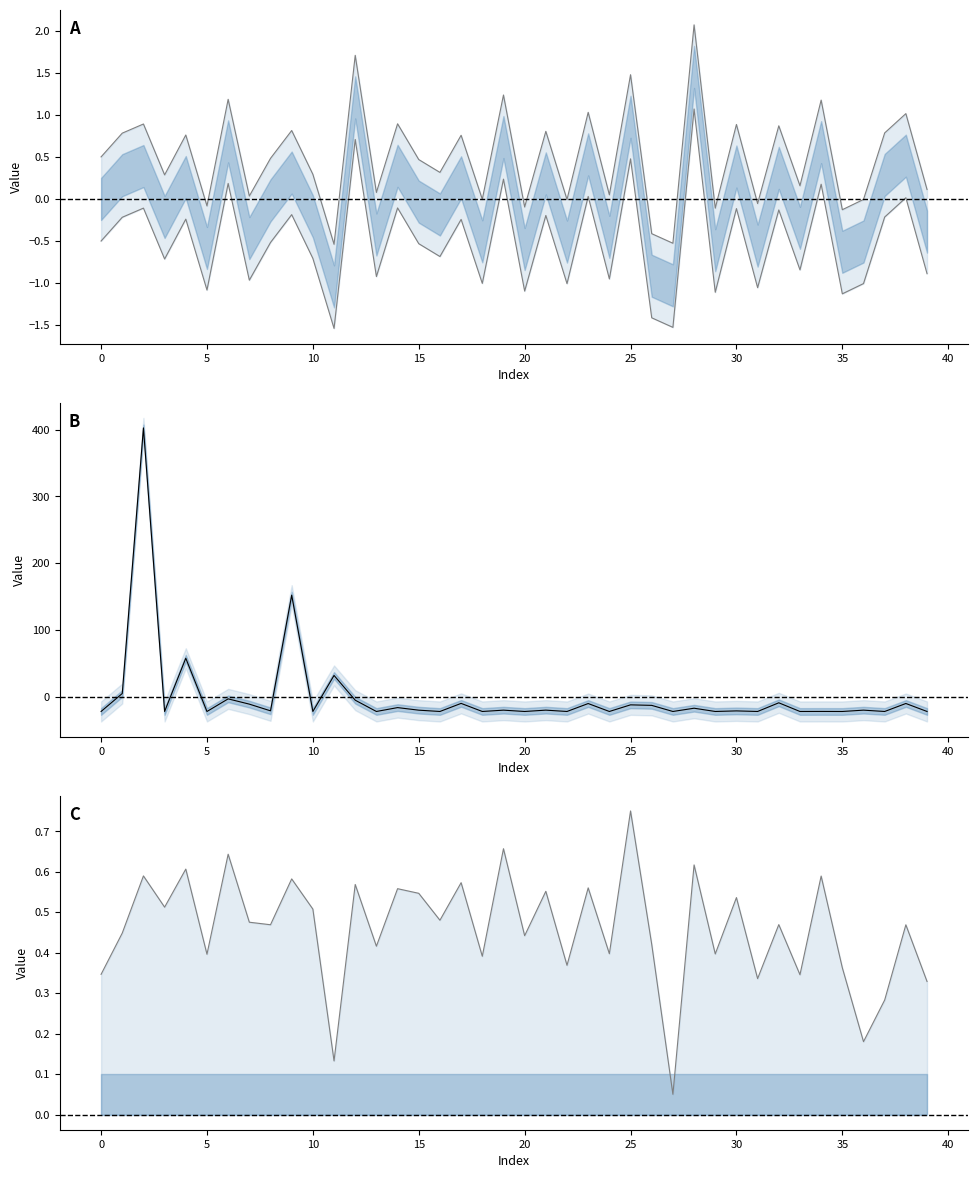

At which label is upper line closest to 0?

27